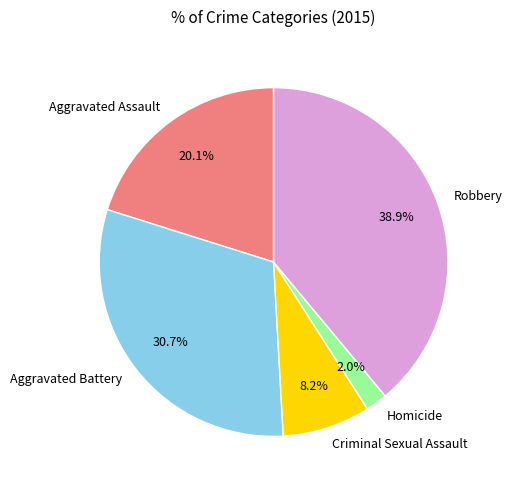

True or false: Aggravated Assault accounts for 9% of the total.

False